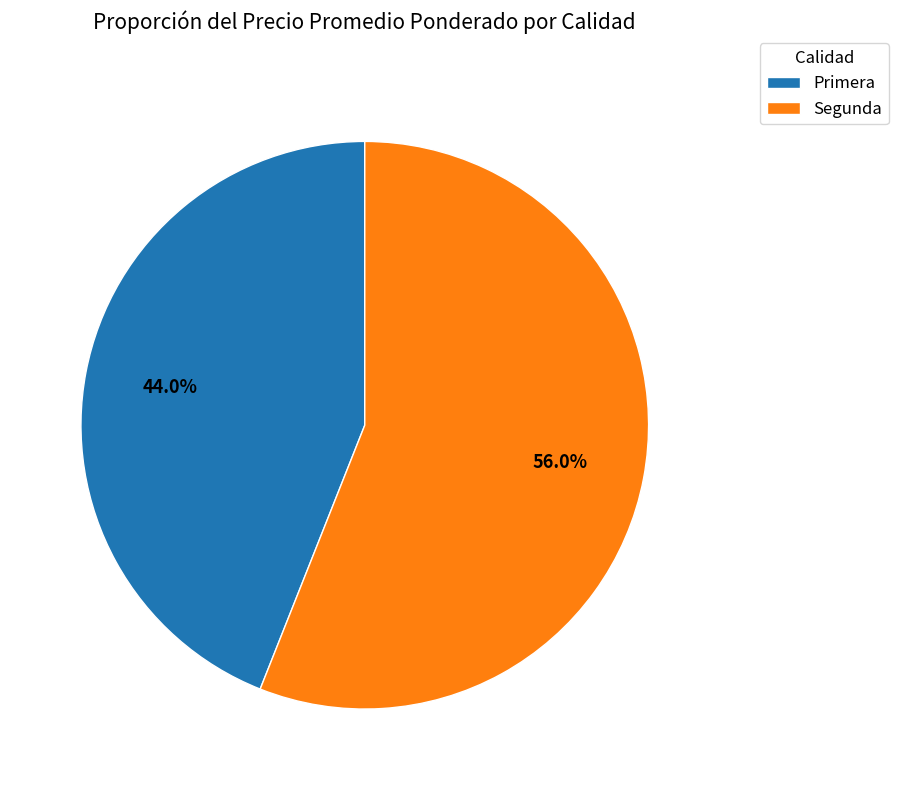

Between Primera and Segunda, which is larger?

Segunda